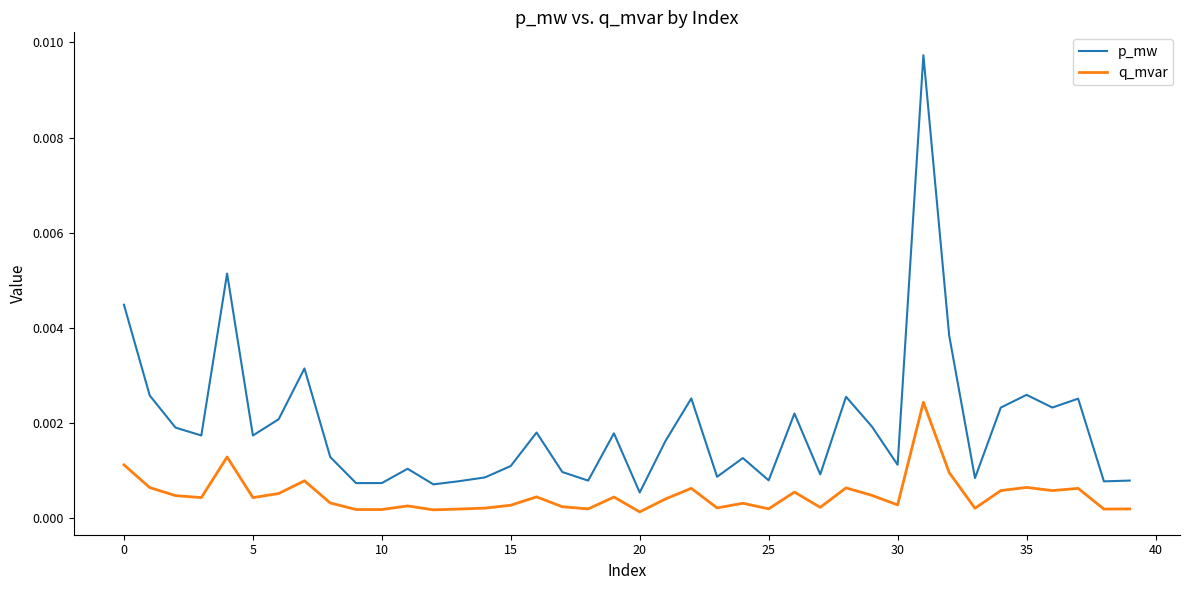

At how many categories does at least one series exceed 0?

40